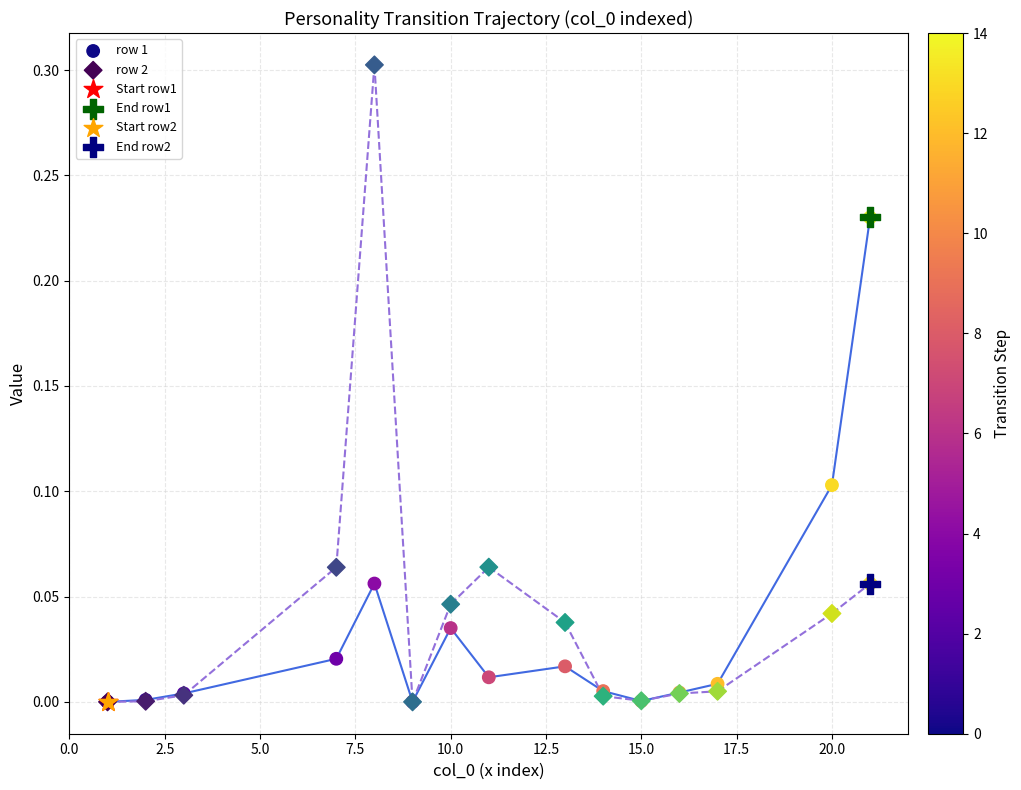

What are all the series names shown in the legend?

row 1, row 2